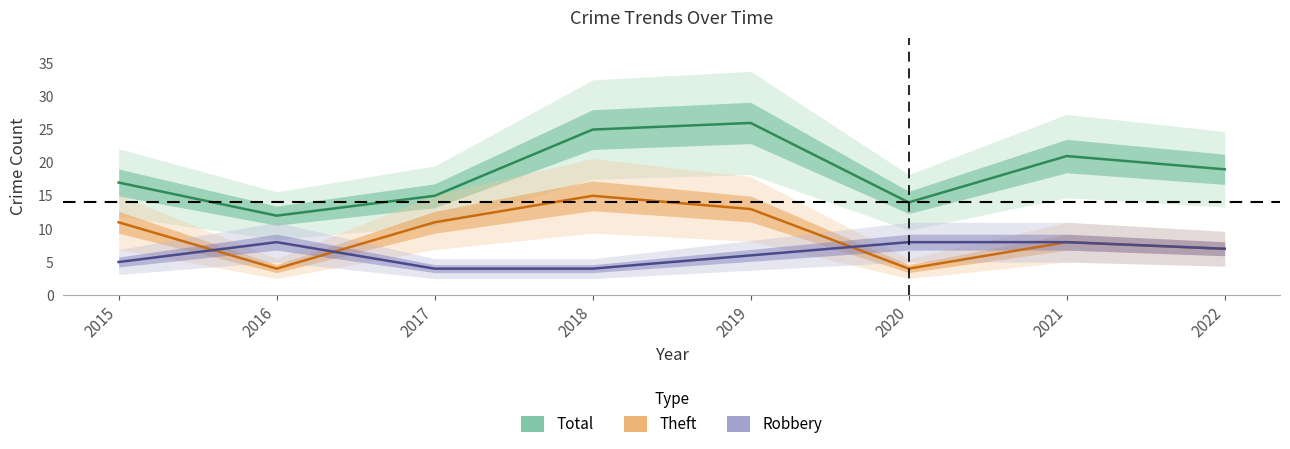

Rank the series by their average value, from highest to lowest.

Total, Theft, Robbery